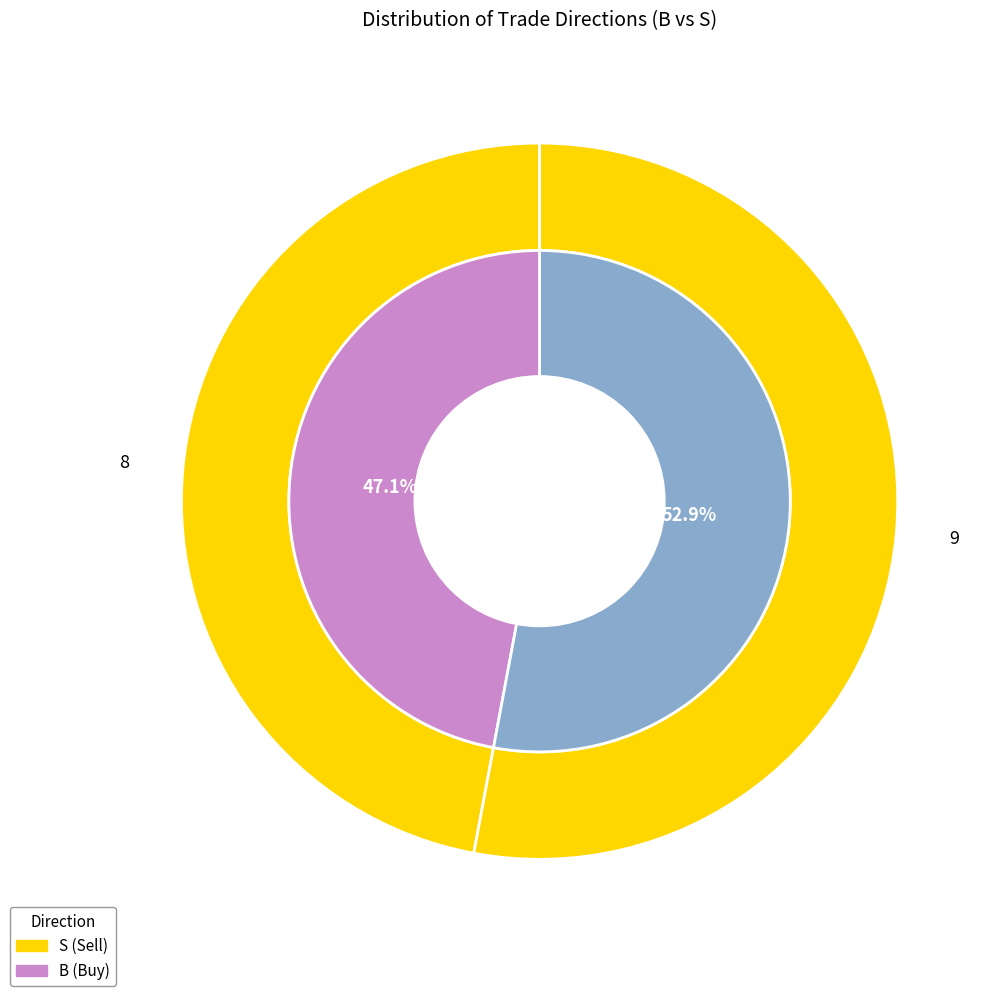

Is there a majority slice in this chart?

Yes